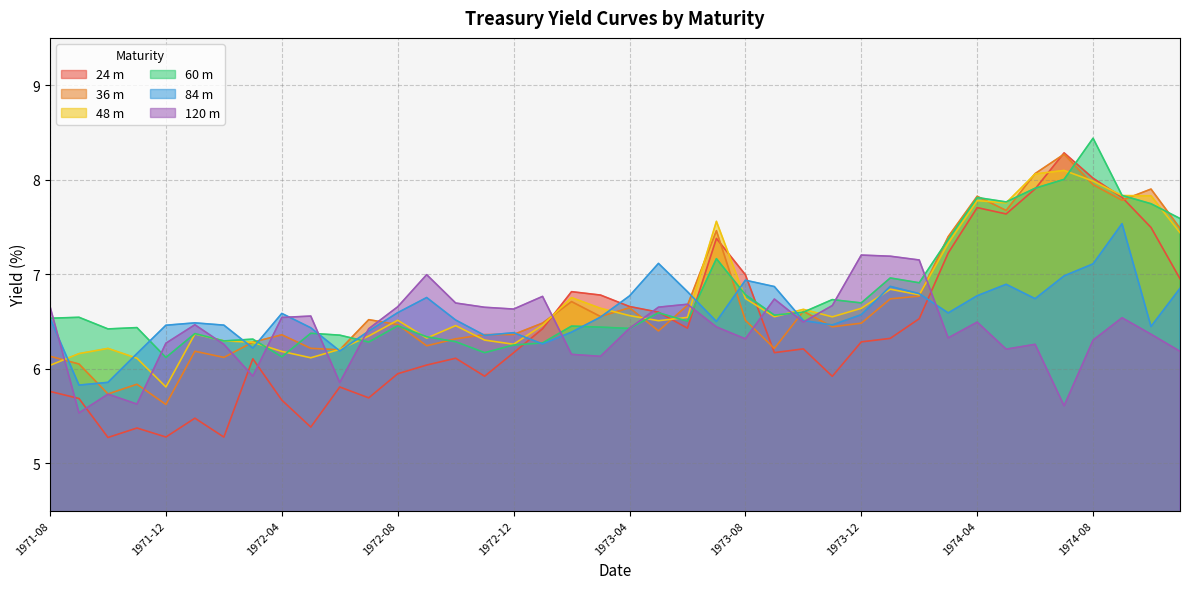

What is the difference between the maximum and minimum values in the 120 m series?

1.7